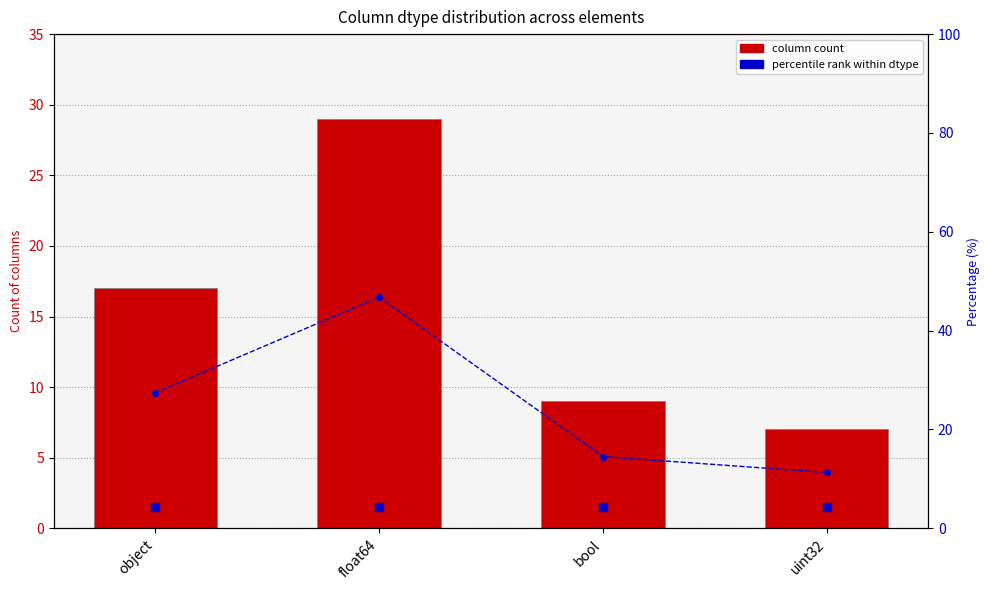

Between object and bool, which series saw the biggest shift?

percentile rank